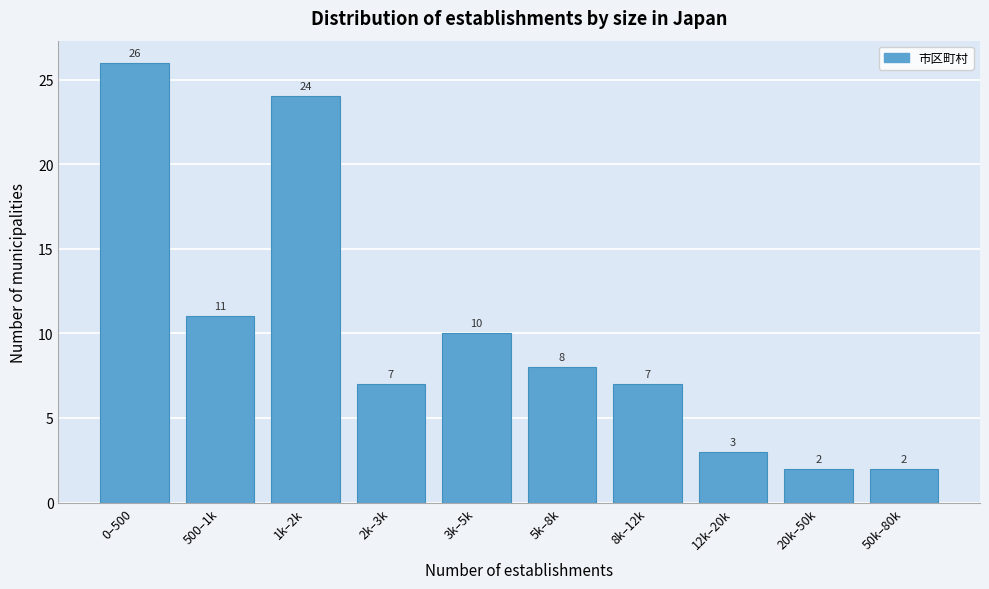

Reading left to right, transcribe all the data shown in this chart.

0–500=26	500–1k=11	1k–2k=24	2k–3k=7	3k–5k=10	5k–8k=8	8k–12k=7	12k–20k=3	20k–50k=2	50k–80k=2